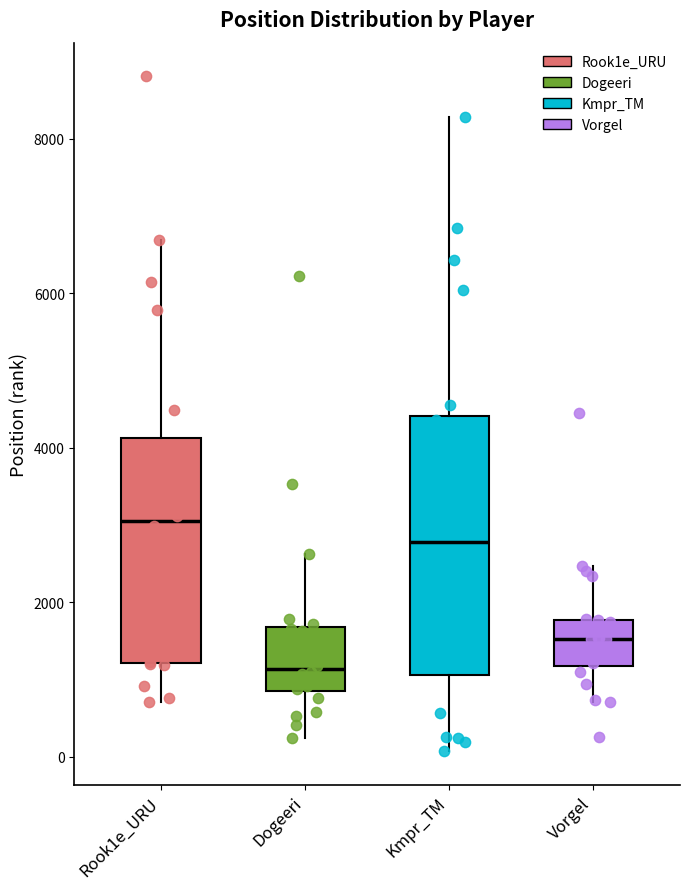

Which box's median line is the highest?

Rook1e_URU